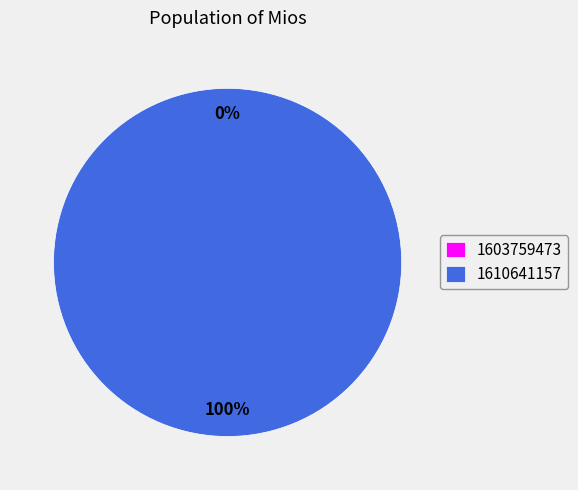

Is it true that 1603759473 is 0% of the pie?

True